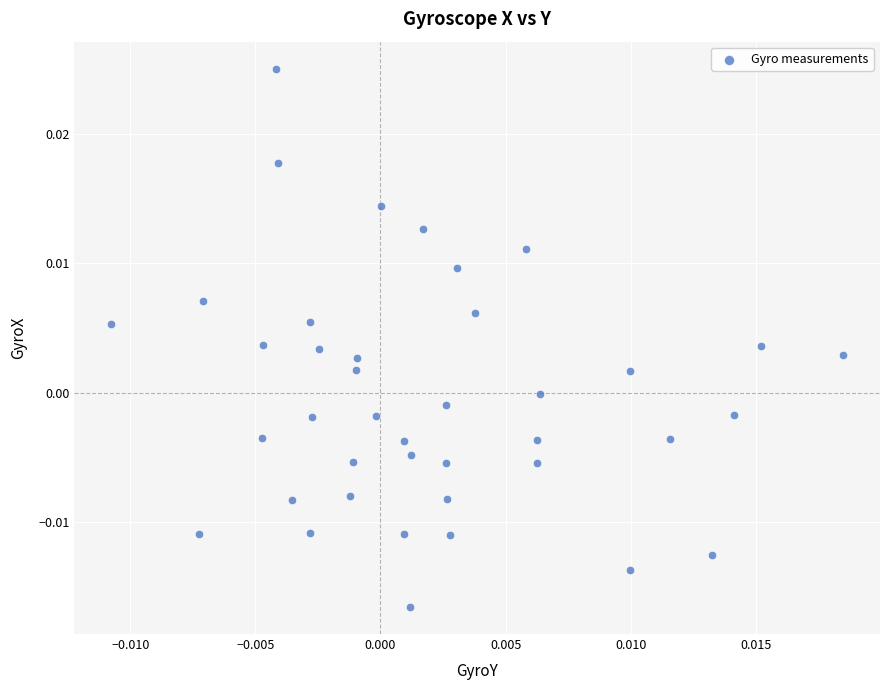

Count the number of points in this scatter plot.

40